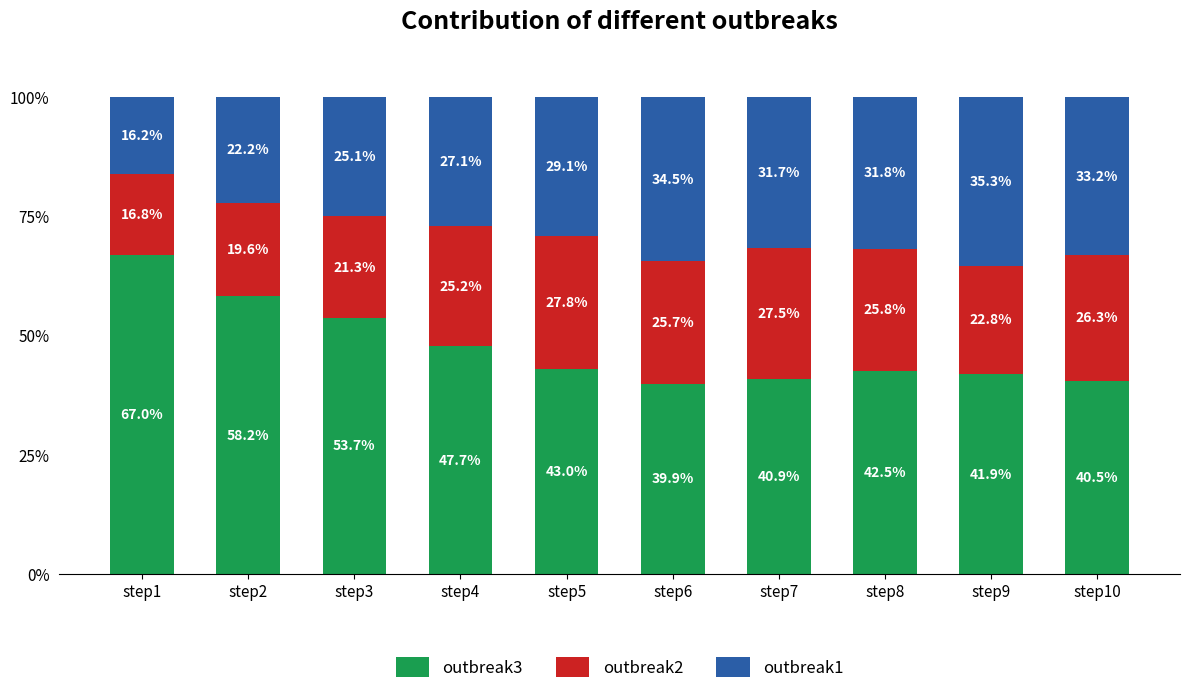

Rank the categories by outbreak3 value from highest to lowest.

step1, step2, step3, step4, step5, step8, step9, step7, step10, step6